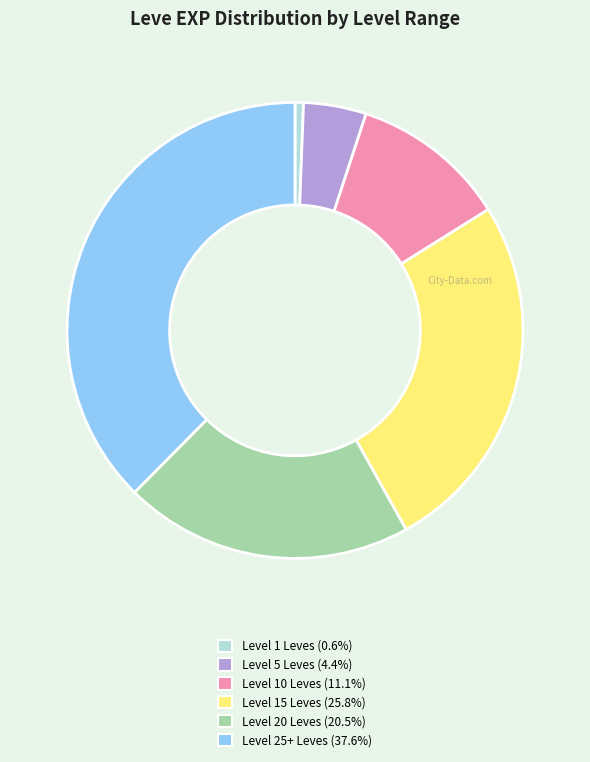

Does any single category account for the majority?

No